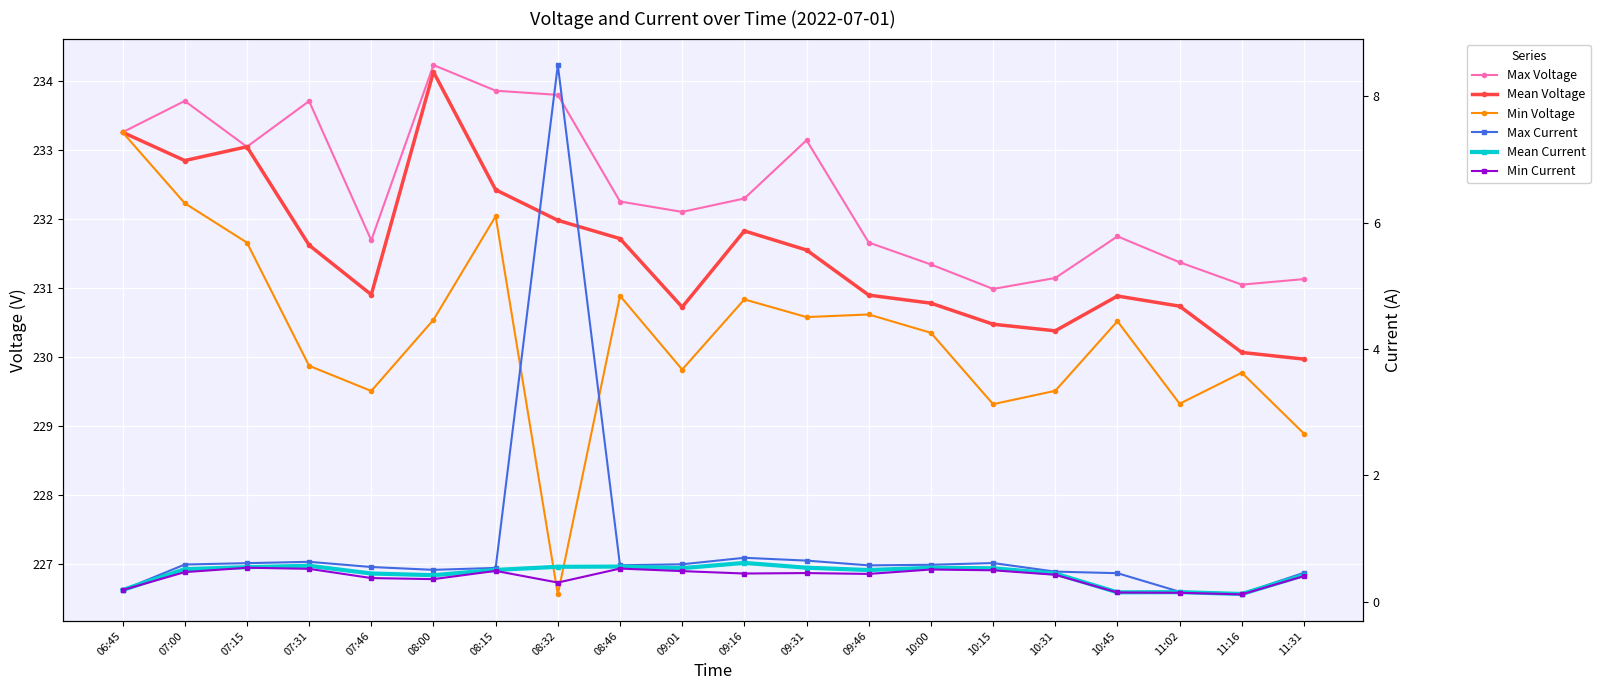

Rank the series by their maximum value, from lowest to highest.

Min Current, Mean Current, Max Current, Min Voltage, Mean Voltage, Max Voltage